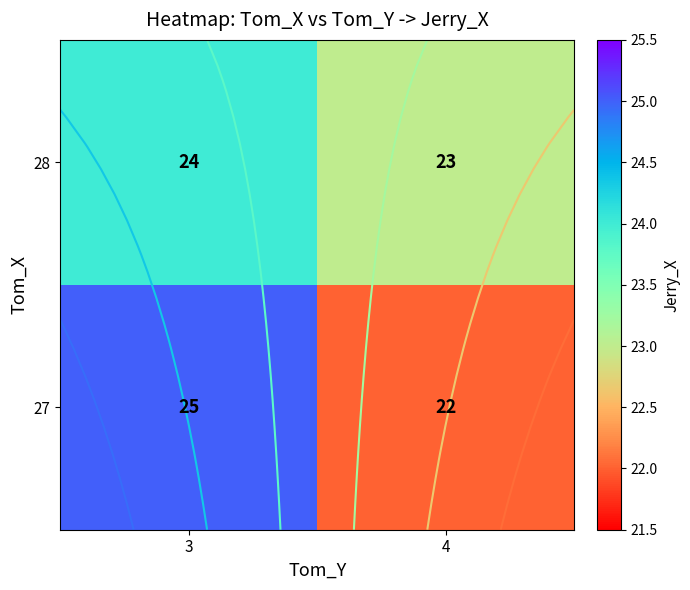

What is the difference between the 27 values at 3 and 4?

3